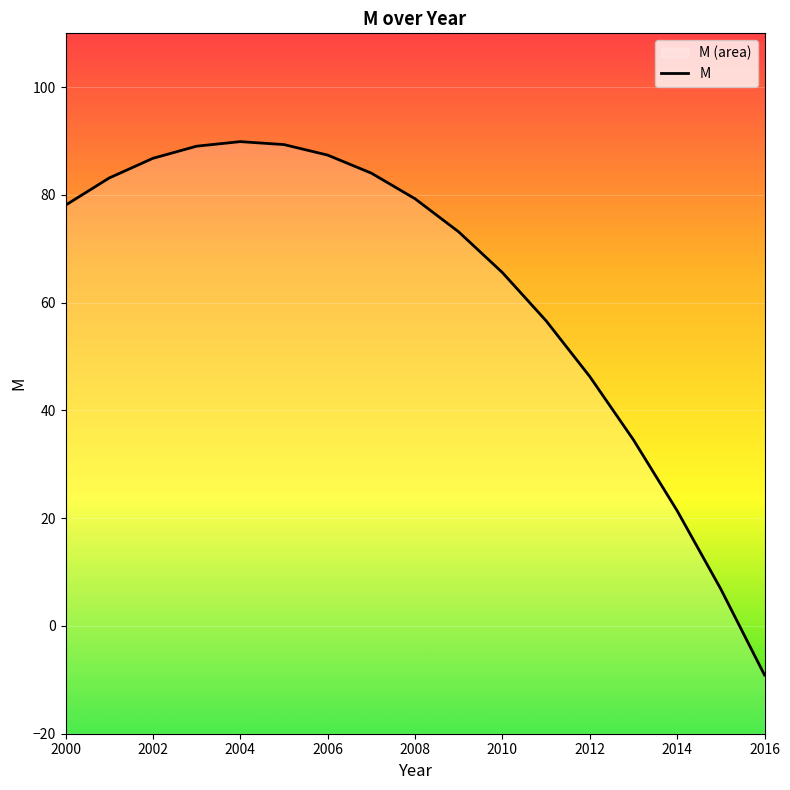

What is the average value?

62.5